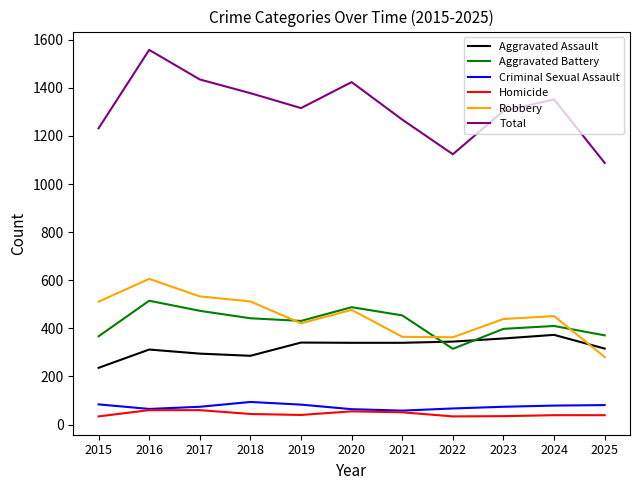

True or false: Robbery and Total cross at least once.

False